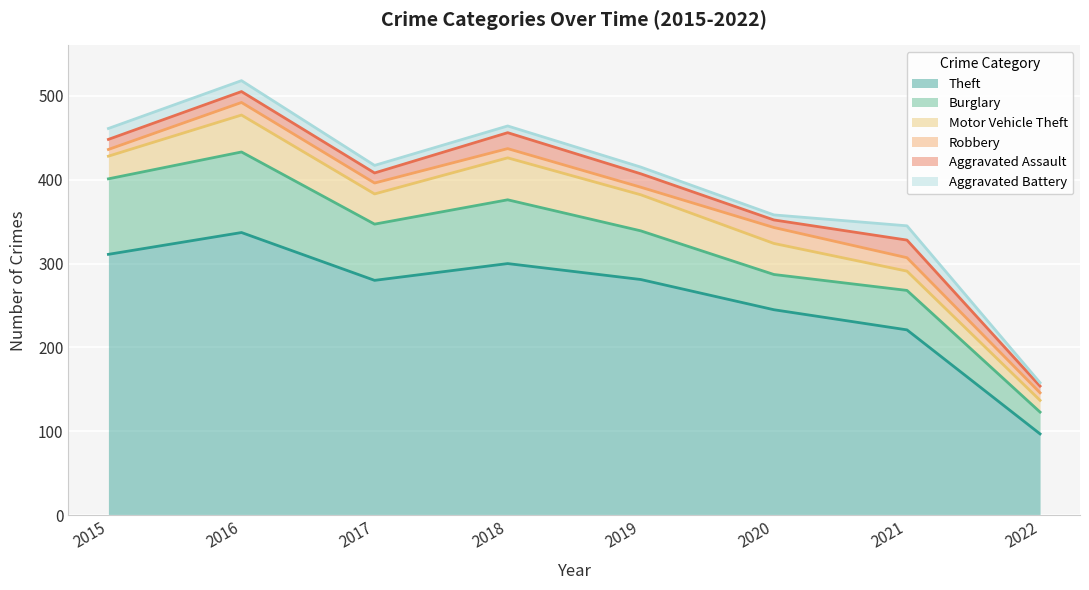

What is the sum of all Aggravated Assault values?

110